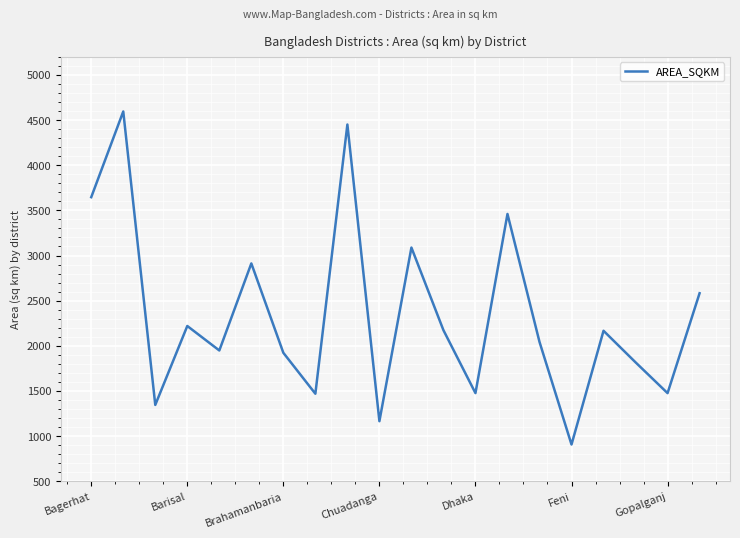

What is the difference between the maximum and second lowest values?

3430.2